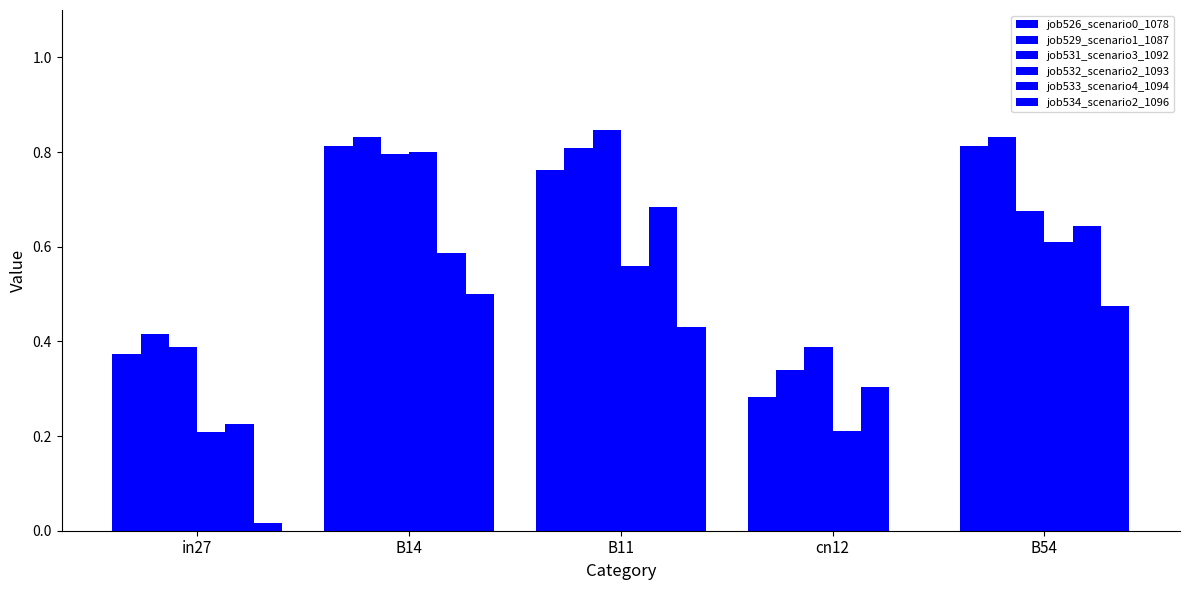

Which series has the largest total across all categories?

job529_scenario1_1087